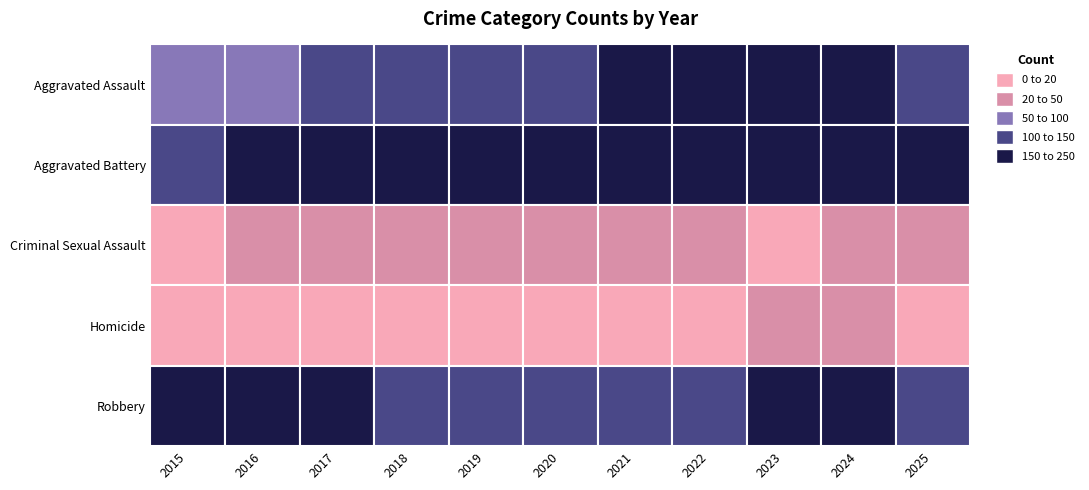

What is the difference between the second highest and second lowest values in the Robbery series?

92